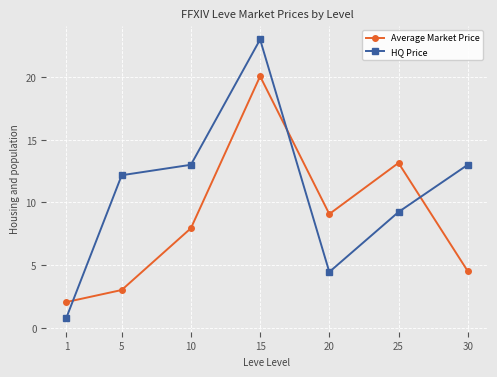

Reading right to left, what are all the values shown in this chart?

Average Market Price: 30=4.5	25=13.2	20=9.1	15=20.1	10=7.9	5=3.0	1=2.0
HQ Price: 30=13.0	25=9.2	20=4.4	15=23.0	10=13.0	5=12.2	1=0.8